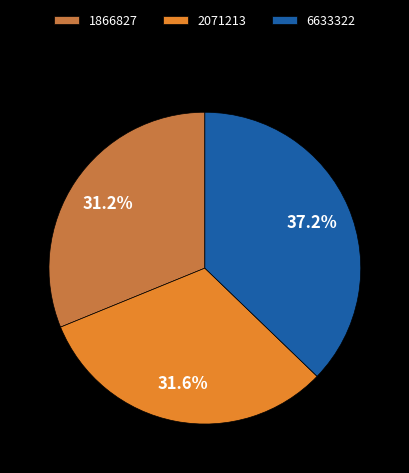

What is the largest slice in the pie chart?

6633322